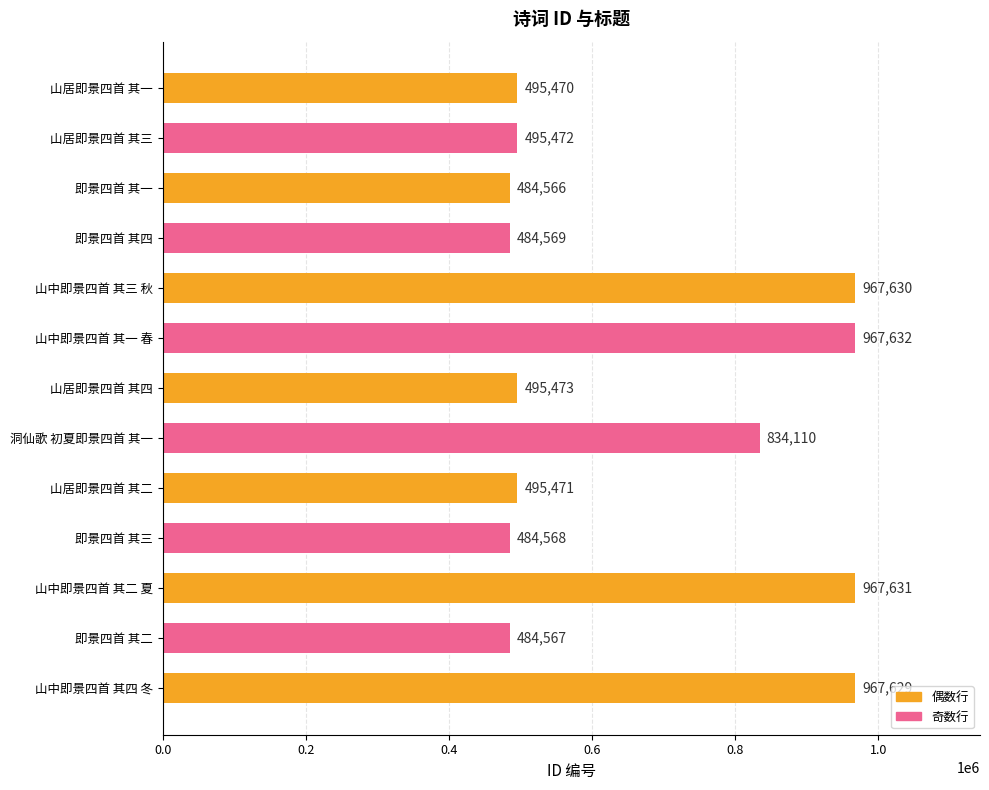

What is the sum of all values?

8624788